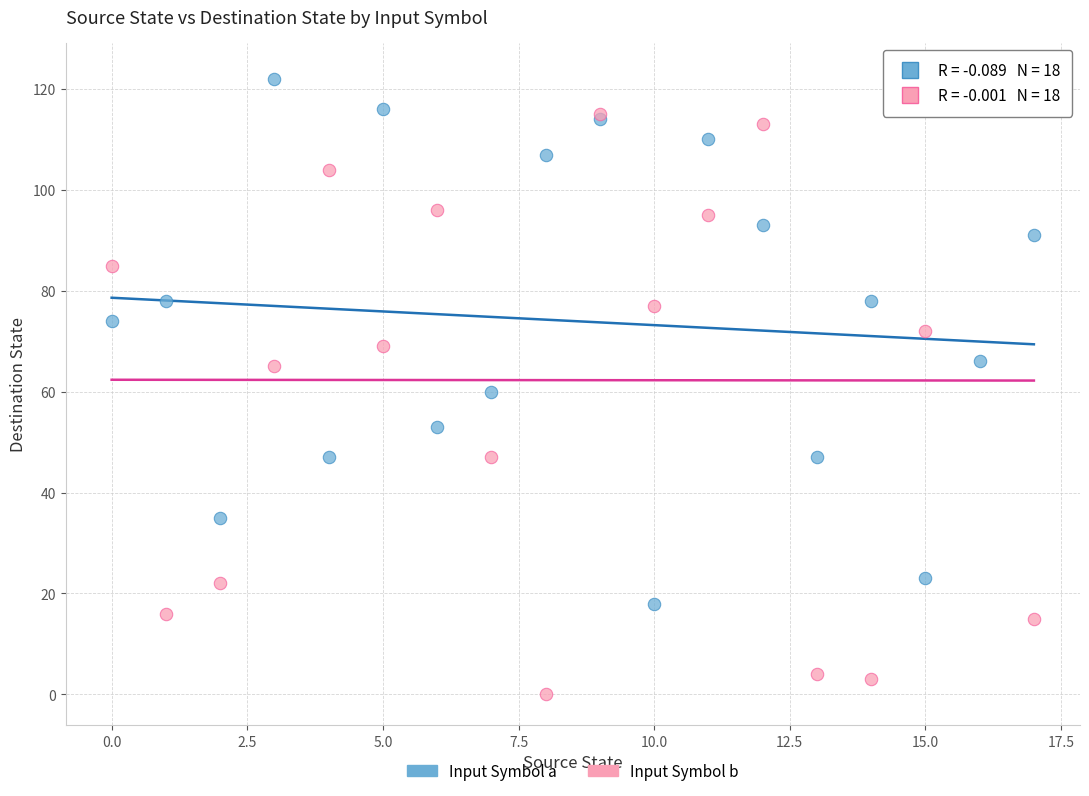

Which series contains the lowest Y value?

Input Symbol b